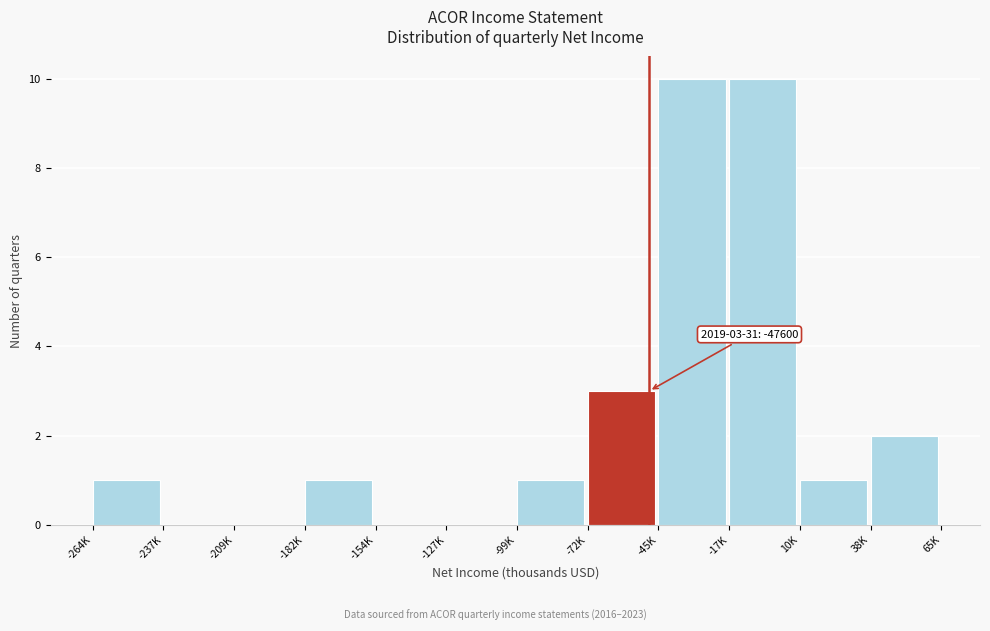

Reading left to right, what are all the values shown in this chart?

-264K=1	-237K=0	-209K=0	-182K=1	-154K=0	-127K=0	-99K=1	-72K=3	-45K=10	-17K=10	10K=1	38K=2